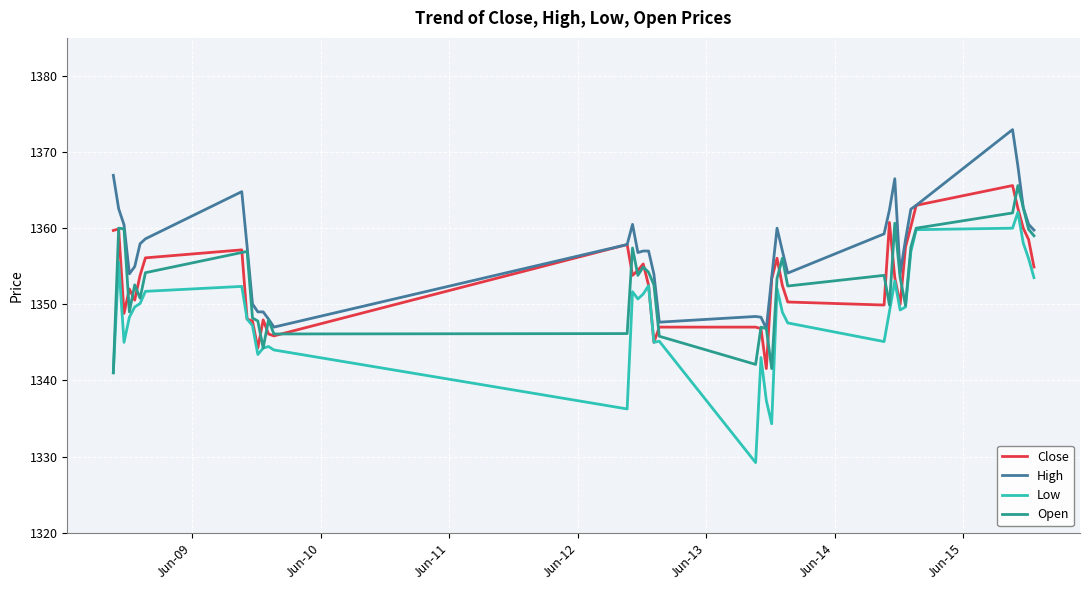

What is the minimum value shown in the chart?

1329.2